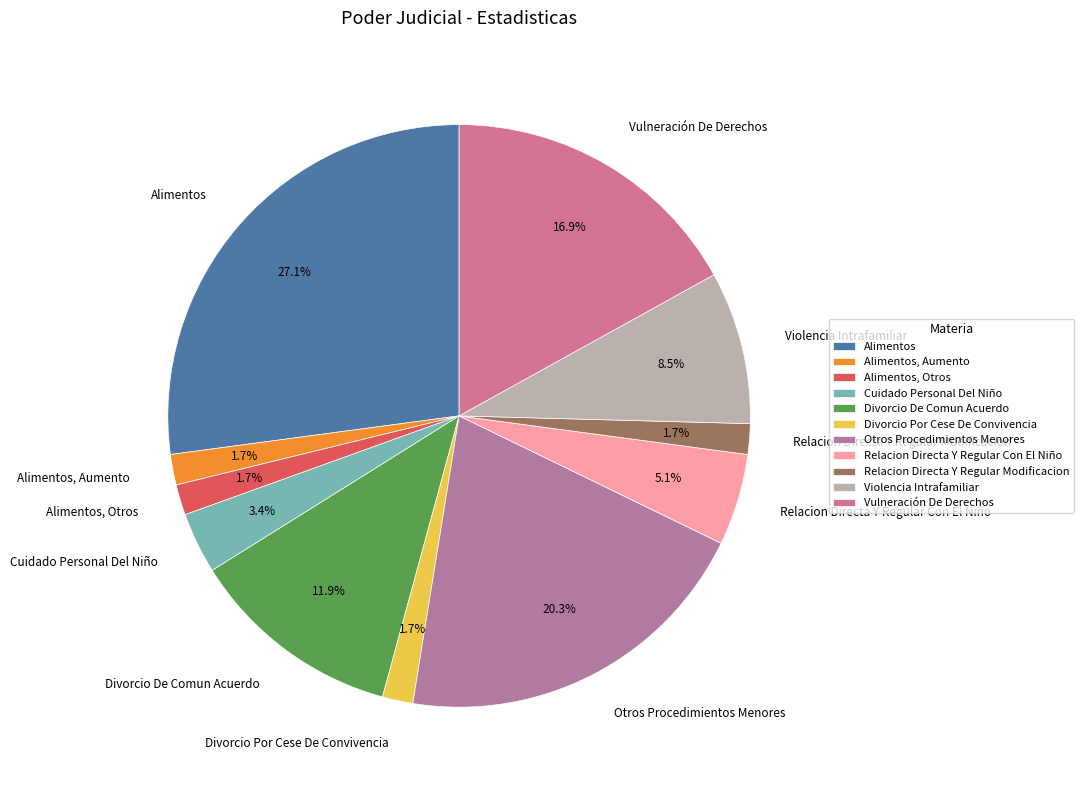

Does any single category account for the majority?

No